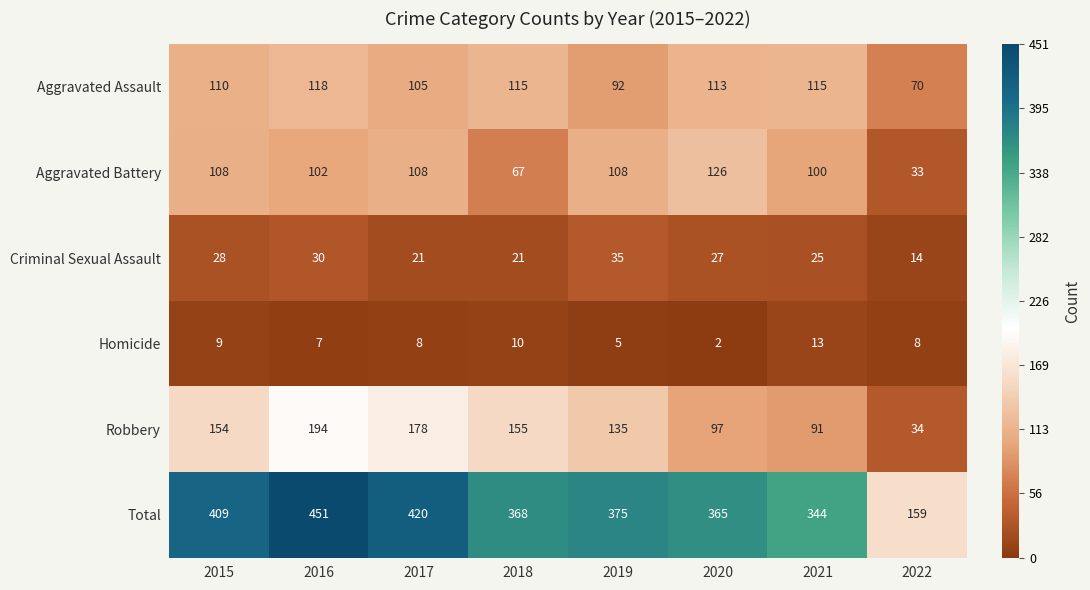

Rank the series at 2015 from highest to lowest value.

Total, Robbery, Aggravated Assault, Aggravated Battery, Criminal Sexual Assault, Homicide